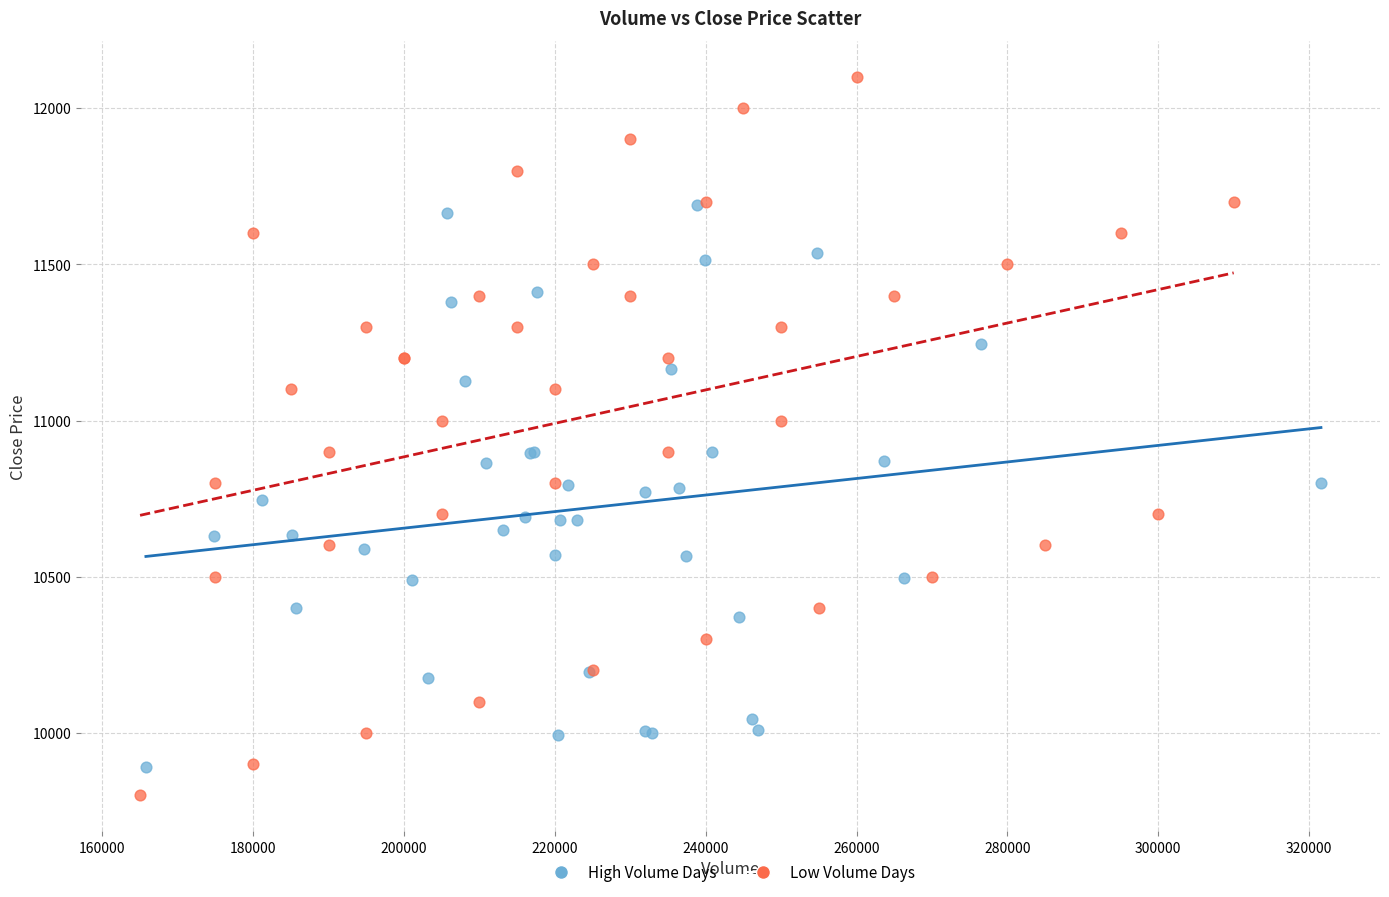

Which series has the largest Y range (max minus min)?

Low Volume Days